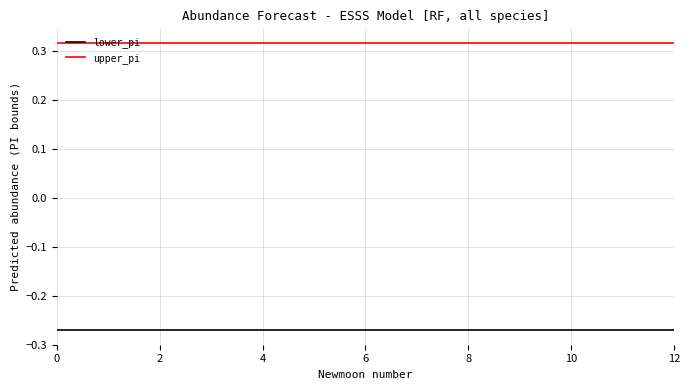

True or false: lower_pi and upper_pi cross at least once.

False